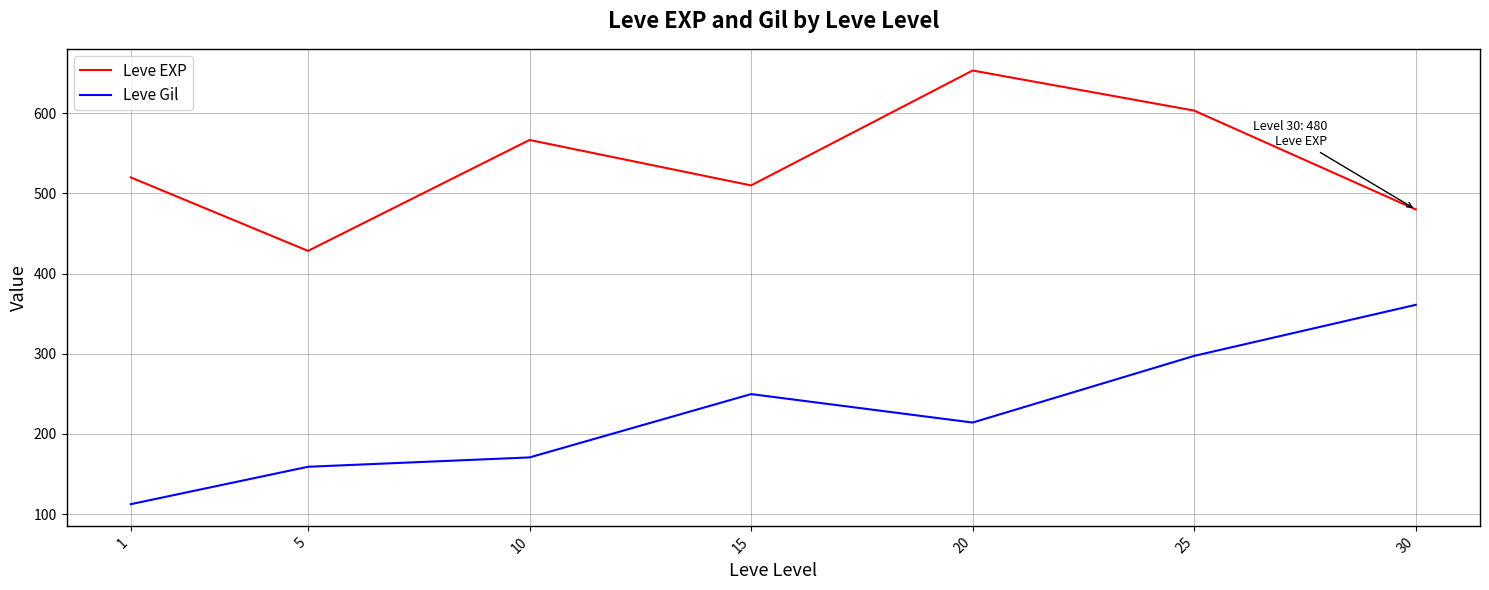

True or false: Leve Gil and Leve EXP cross at least once.

False